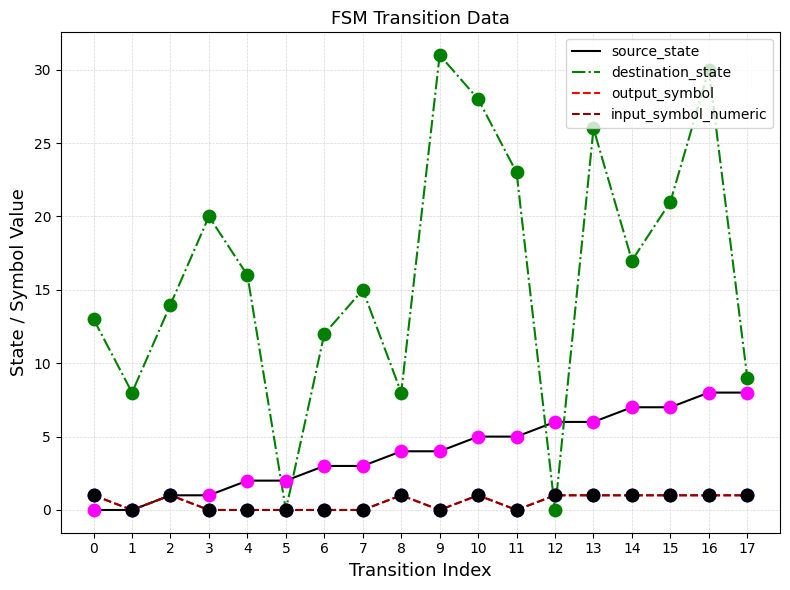

Is the value of input_symbol_numeric at 1 greater than the value of source_state at 4?

No